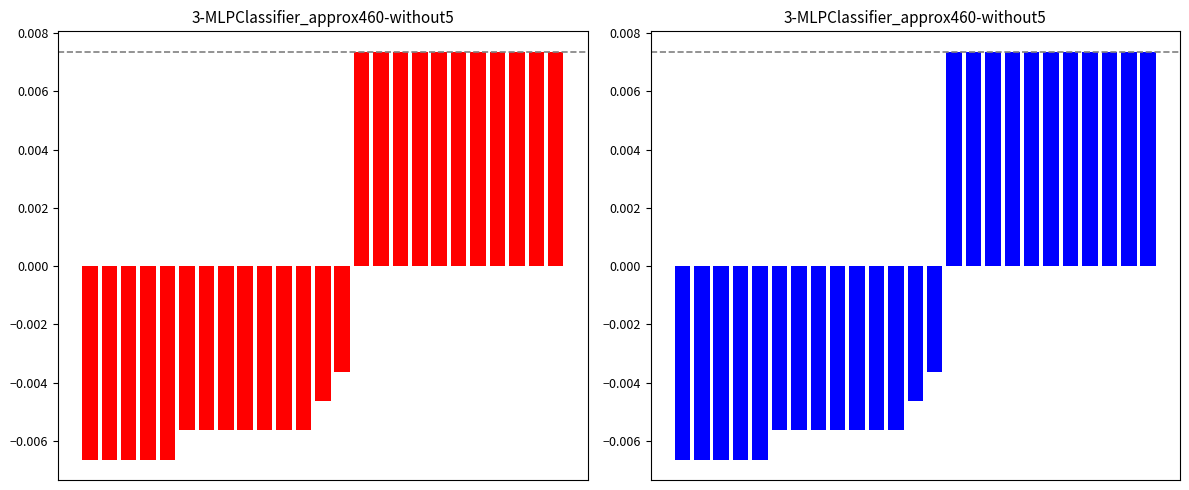

Are the bars grouped side by side (vs. stacked)?

No